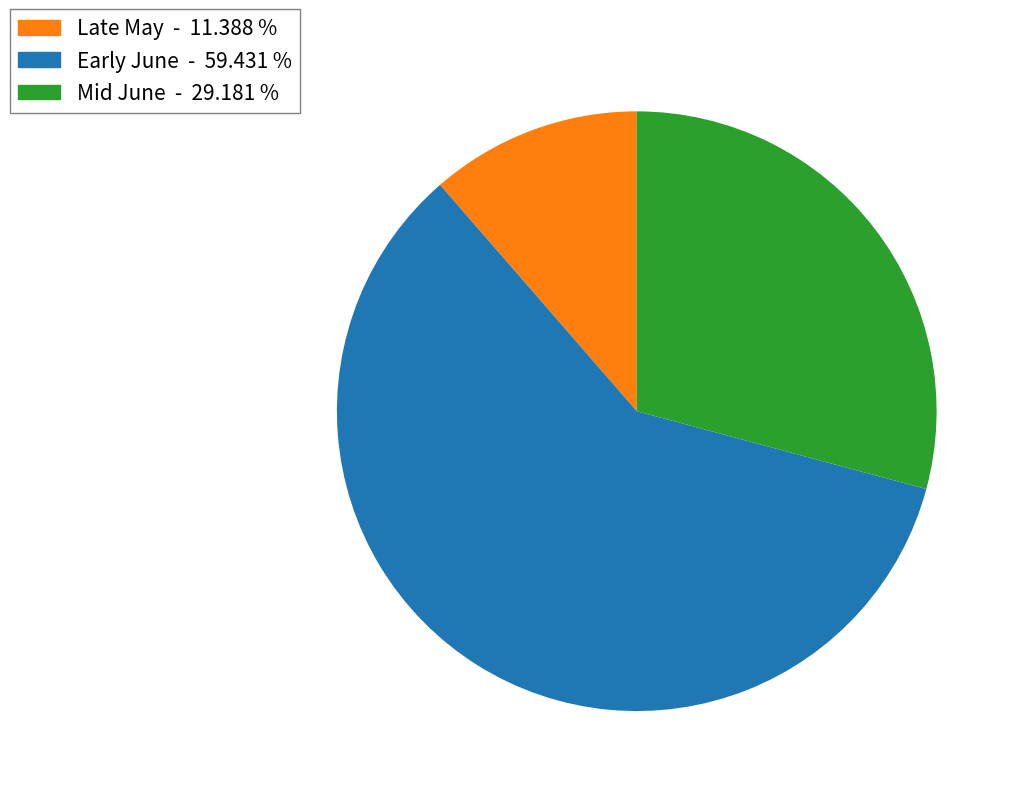

Is the sum of Late May - 11.388 % and Mid June - 29.181 % greater than half?

No